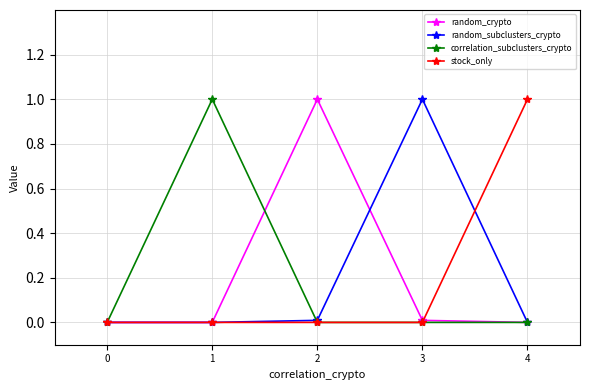

What is the spread (max minus min) of values at 4?

1.0